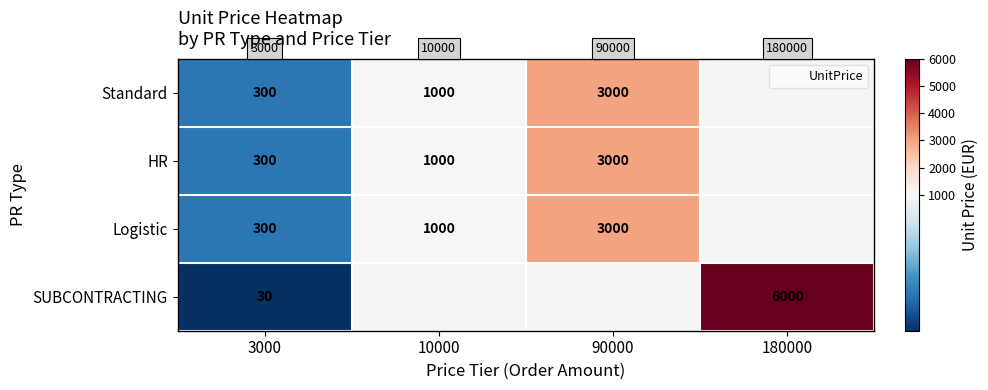

What is the sum of the Logistic values at 90000 and 10000?

4000.0